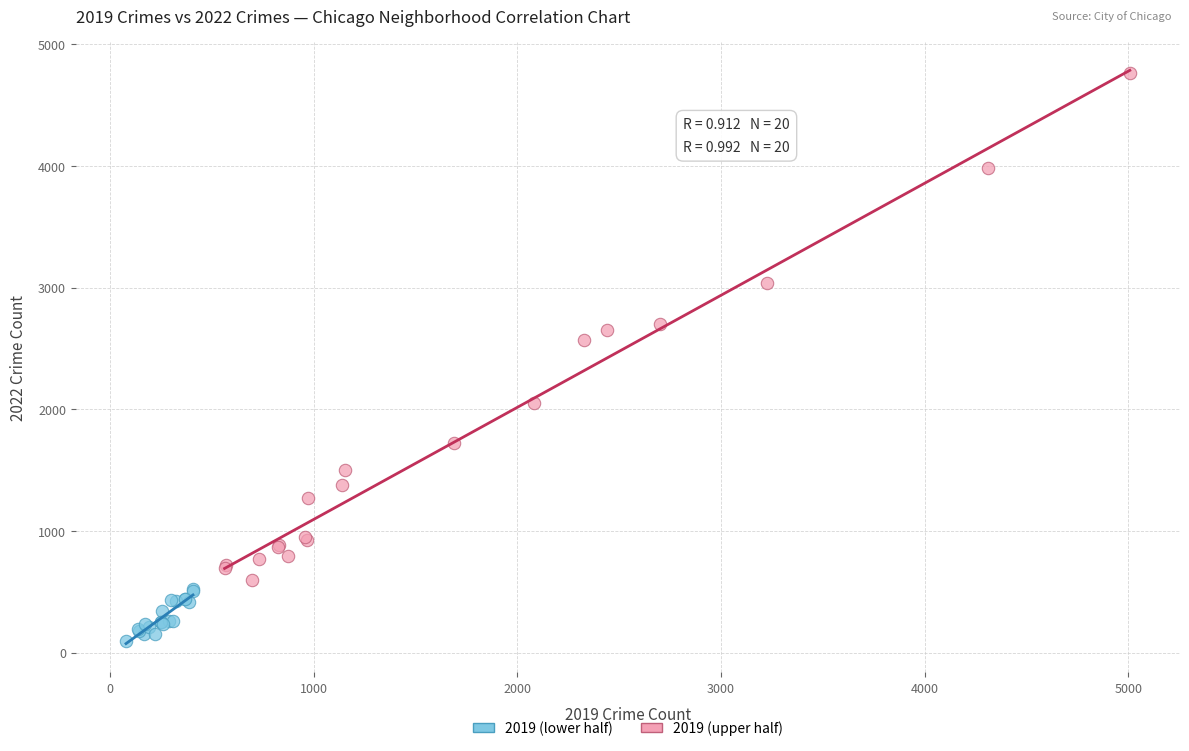

What are all the series names shown in the legend?

2019 (lower half), 2019 (upper half)